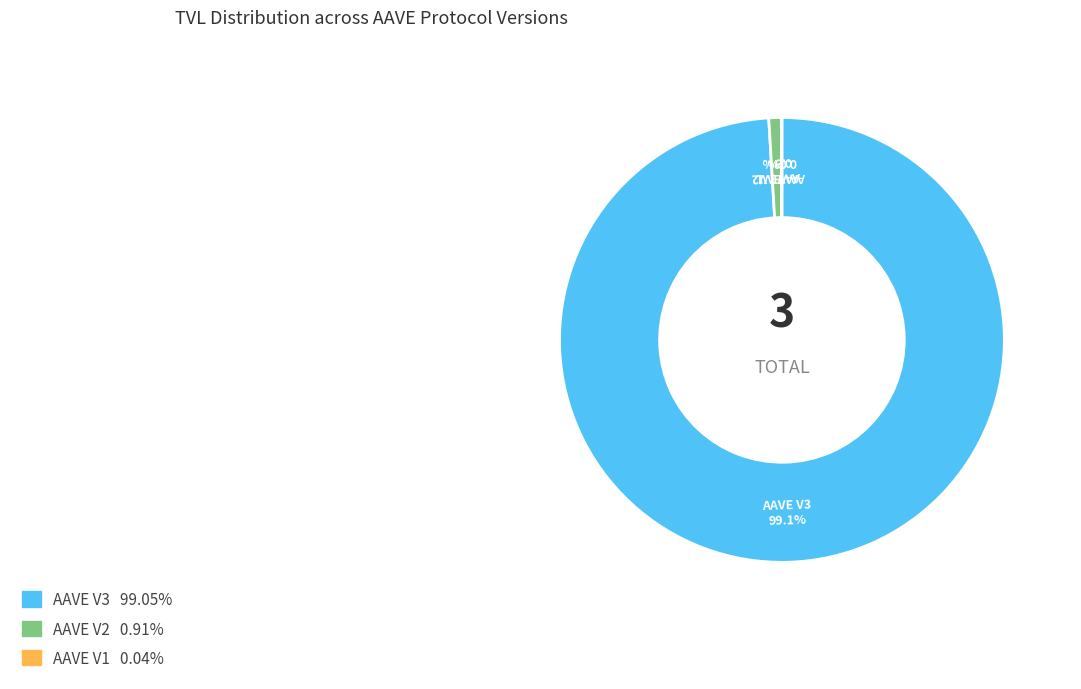

What percentage is NOT represented by AAVE V3?

0.9%